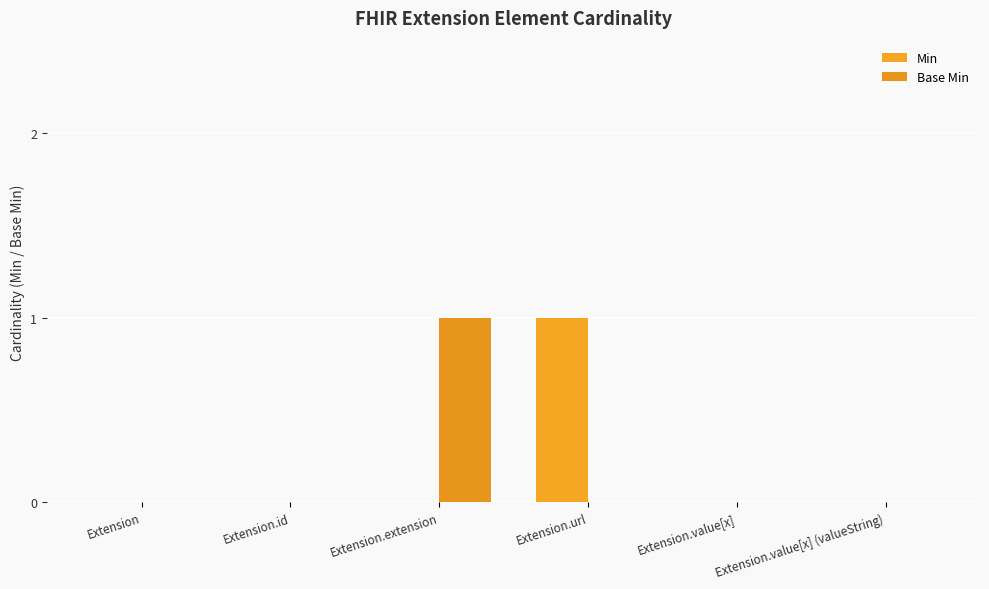

What are all the series names shown in the legend?

Min, Base Min